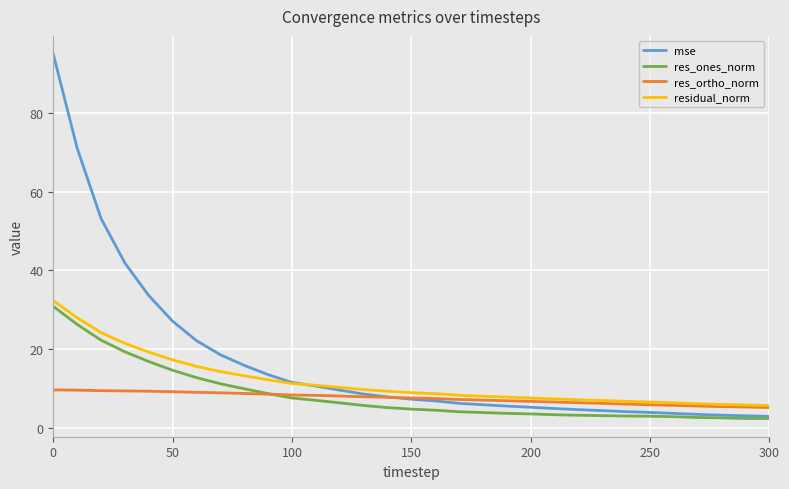

What is the difference between the second highest and minimum values in the residual_norm series?

22.3